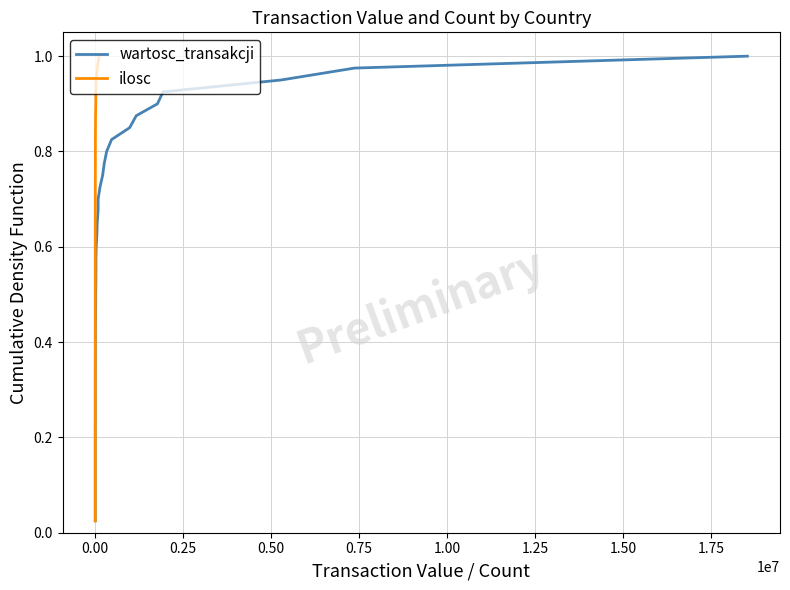

Does the chart display data point markers on the line(s)?

No